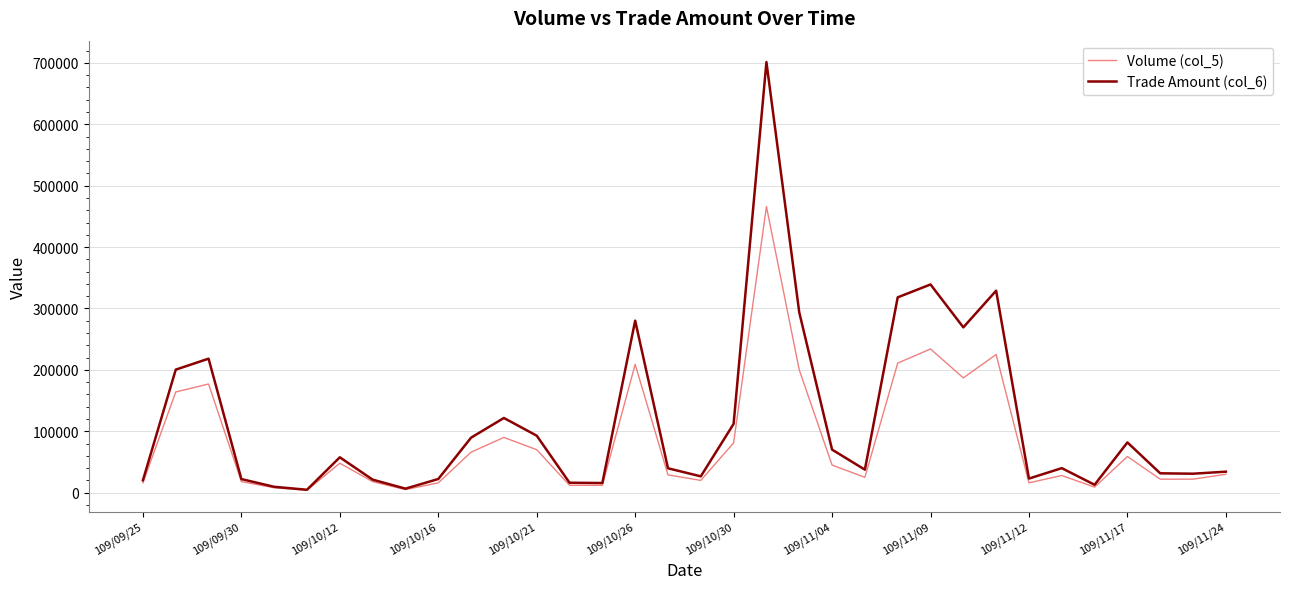

What are all the series names shown in the legend?

Volume (col_5), Trade Amount (col_6)